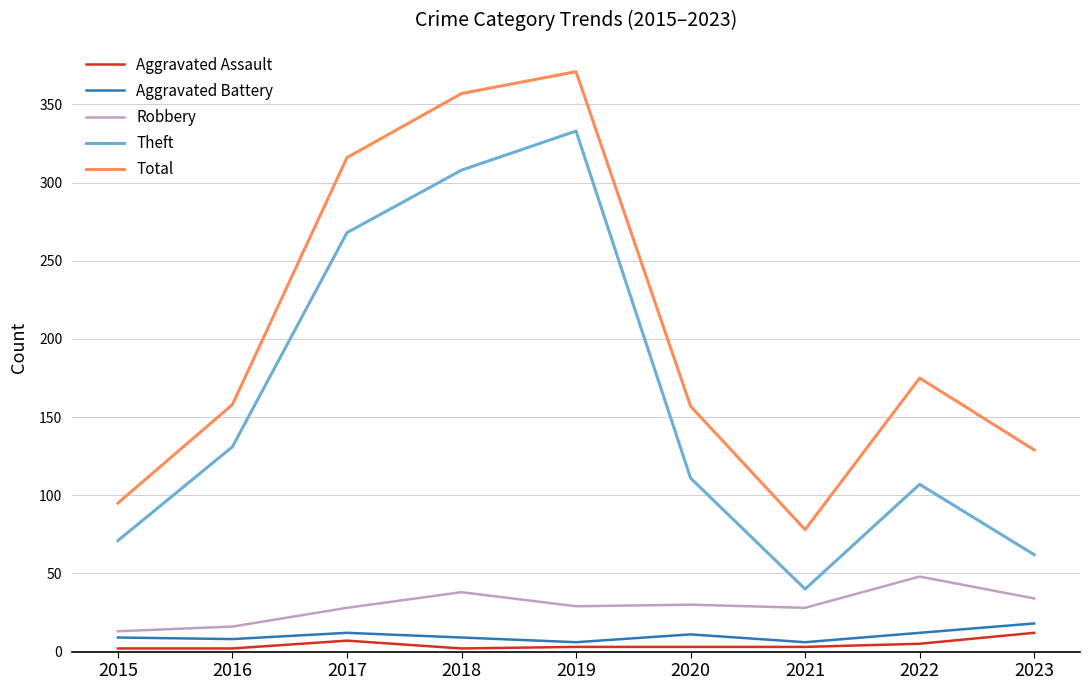

At which label is Theft closest to 186?

2016